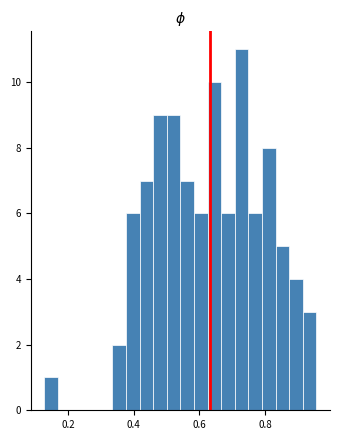

Around what value on the x-axis is the tallest bar? Give the approximate position of its centre, as read against the axis.

0.72